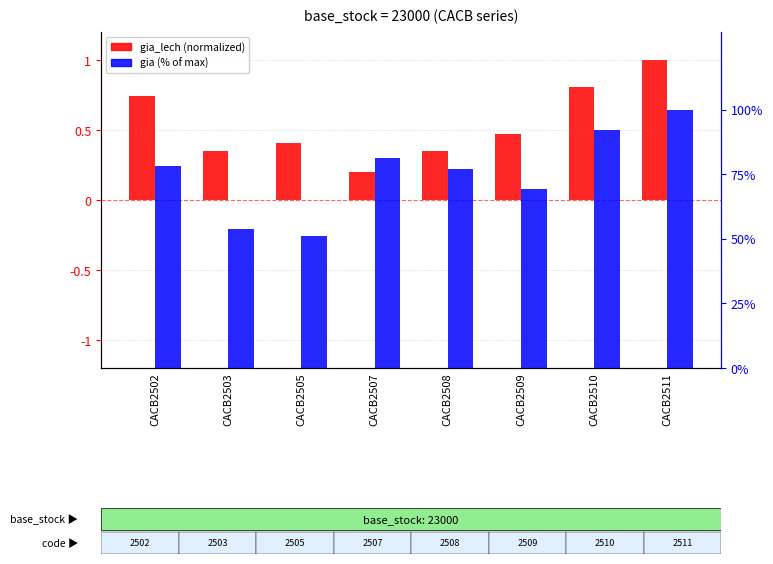

Reading right to left, extract all data points from this chart.

gia_lech (normalized): CACB2511=1.0	CACB2510=0.8	CACB2509=0.5	CACB2508=0.4	CACB2507=0.2	CACB2505=0.4	CACB2503=0.4	CACB2502=0.7
gia (% of max): CACB2511=100.0	CACB2510=92.2	CACB2509=69.4	CACB2508=77.2	CACB2507=81.3	CACB2505=51.1	CACB2503=53.9	CACB2502=78.1